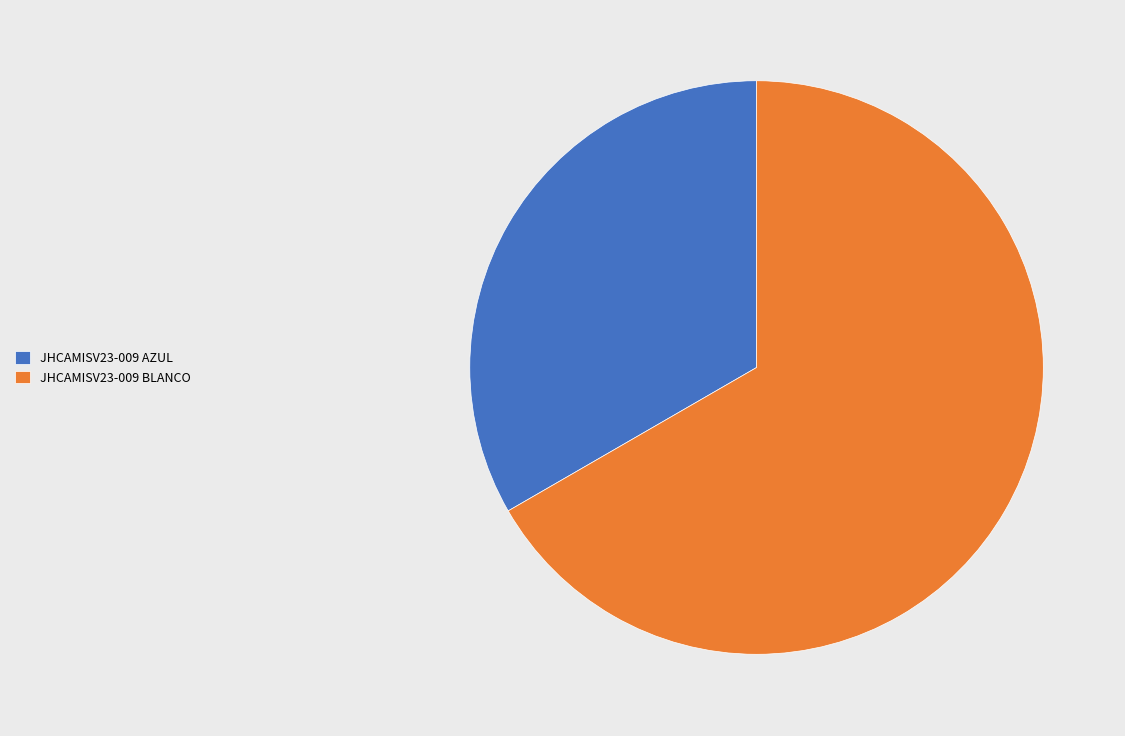

Which has a higher value, JHCAMISV23-009 AZUL or JHCAMISV23-009 BLANCO?

JHCAMISV23-009 BLANCO